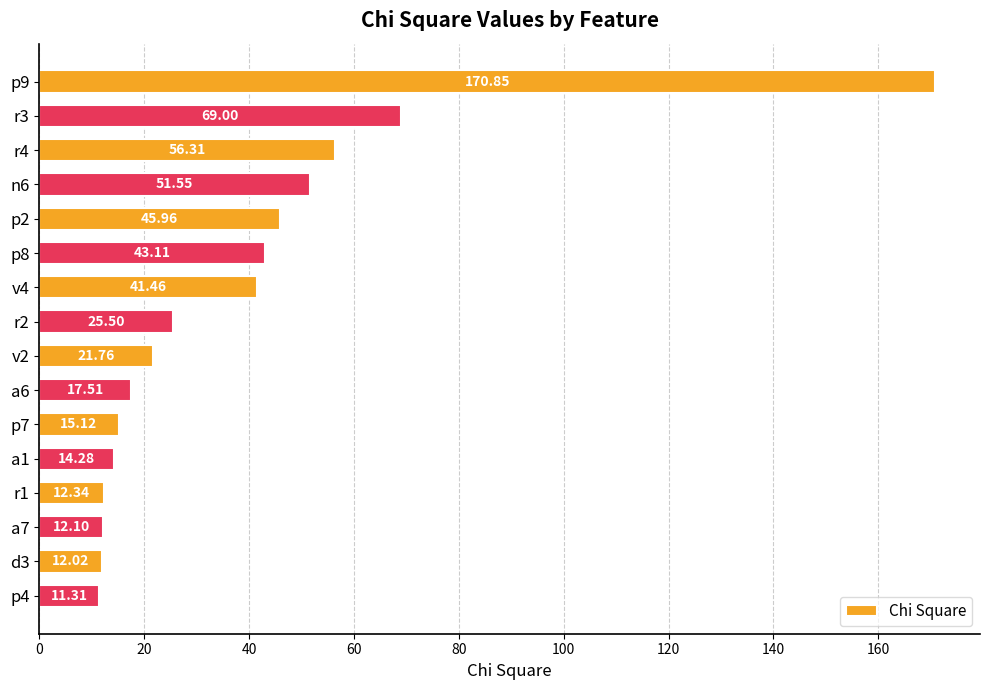

Are the bars horizontal?

Yes